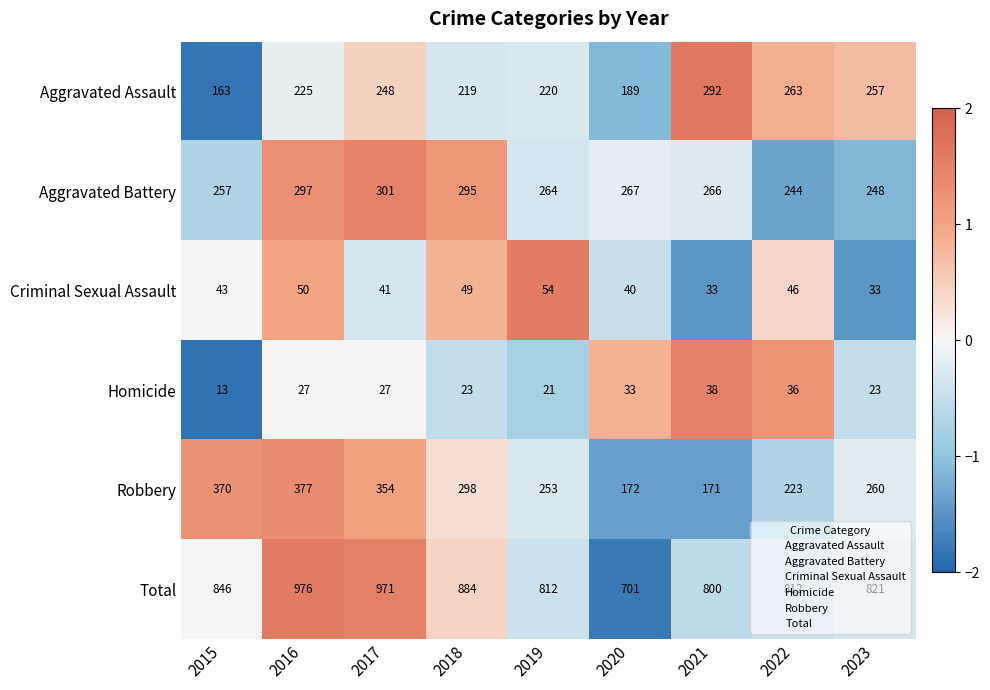

At 2019, list the series in order from smallest to largest.

Homicide, Criminal Sexual Assault, Aggravated Assault, Robbery, Aggravated Battery, Total